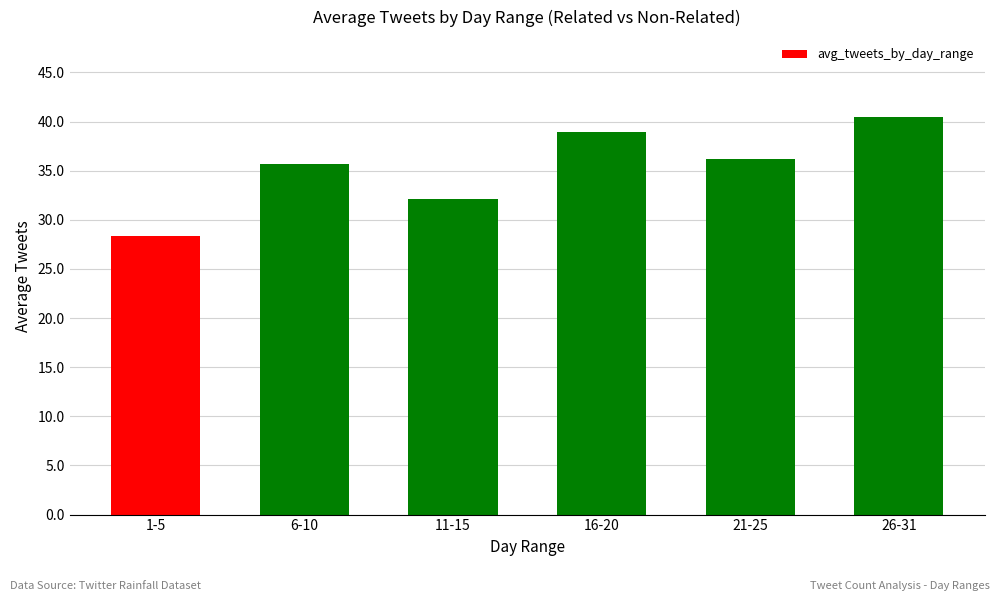

What is the difference between the maximum and minimum values?

12.1